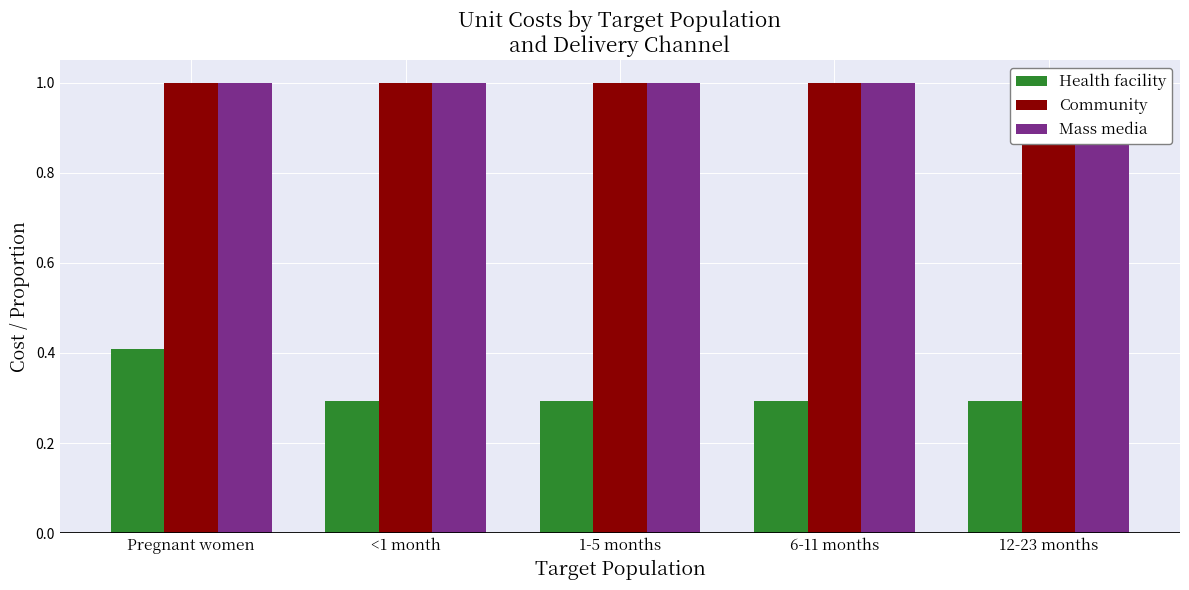

What is the sum of the Mass media values at <1 month and Pregnant women?

2.0